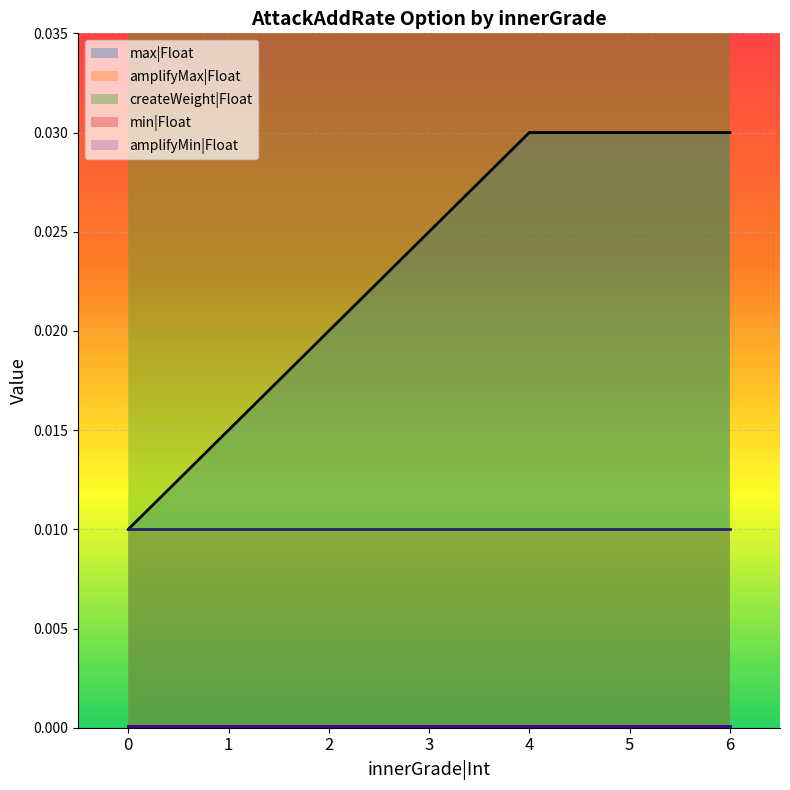

Is it true that amplifyMax|Float equals 0.0 at 3?

False